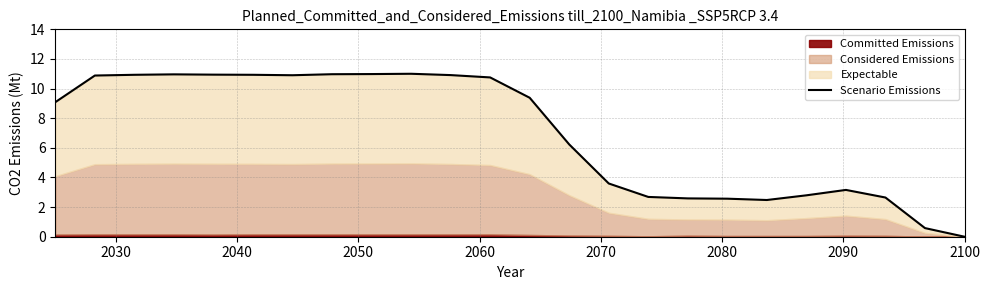

What is the difference between the maximum and minimum values?

11.0